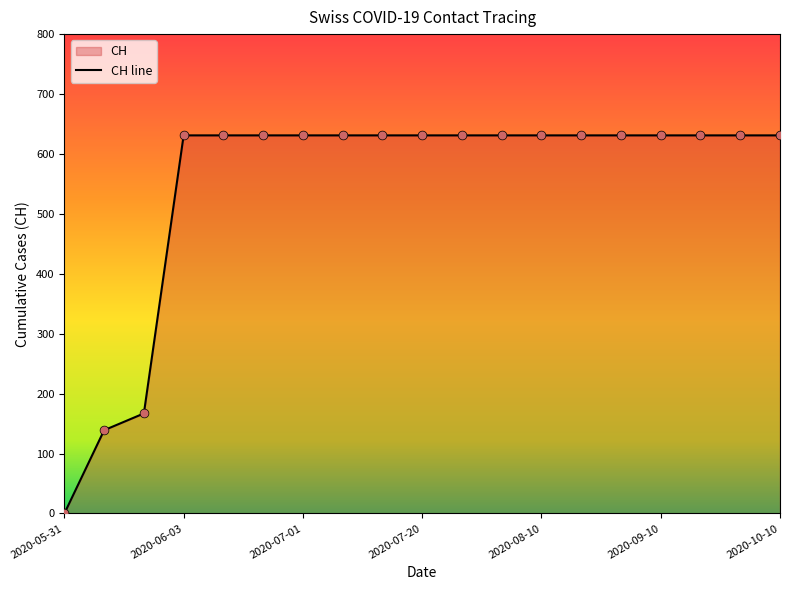

Between 2020-07-20 and 2020-05-31, which is larger?

2020-07-20